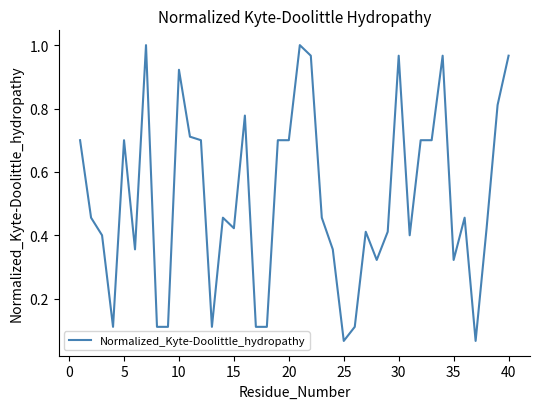

Is it true that the value at 30 is 1.6?

False